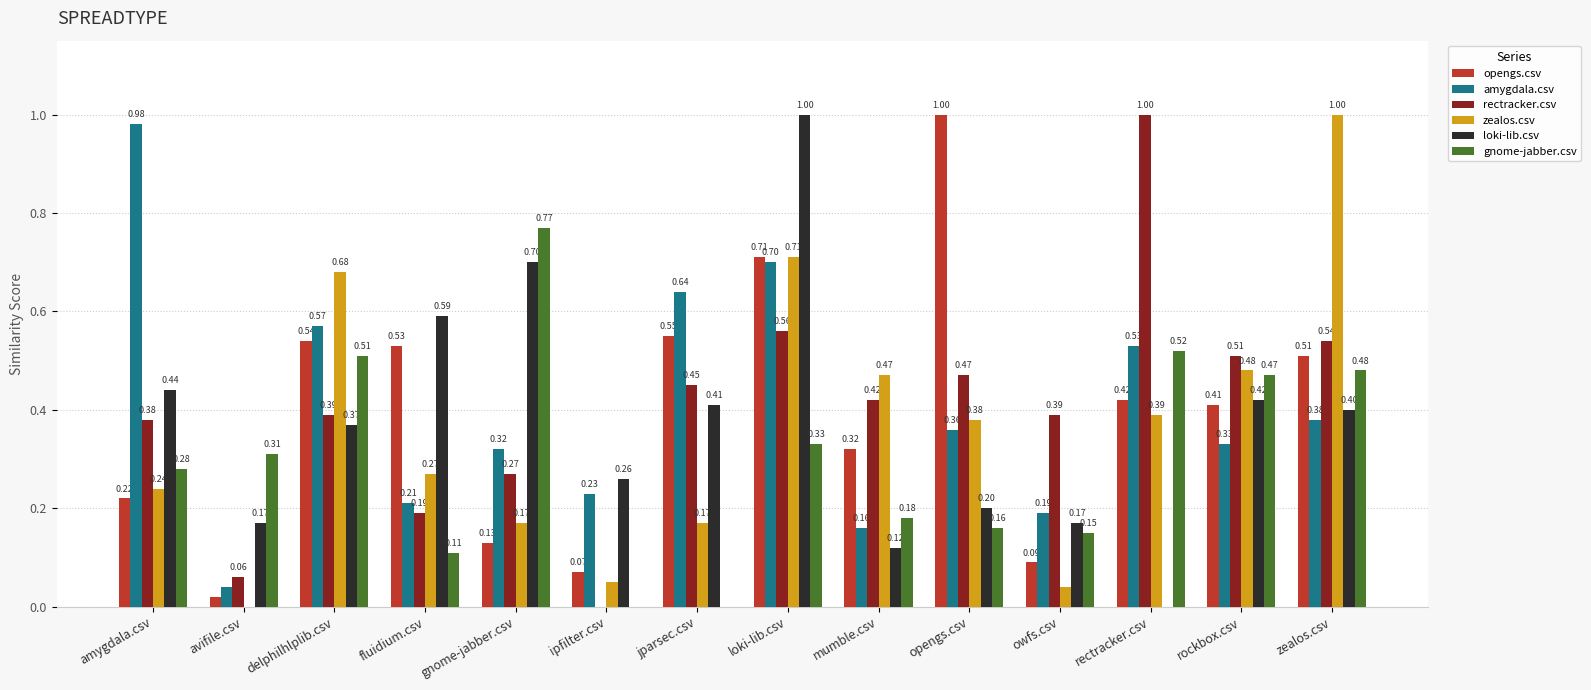

Which series has the largest total across all categories?

amygdala.csv